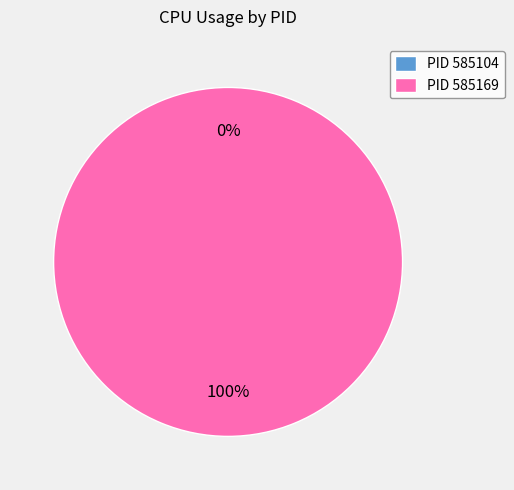

Which category has the biggest portion of the pie?

585169